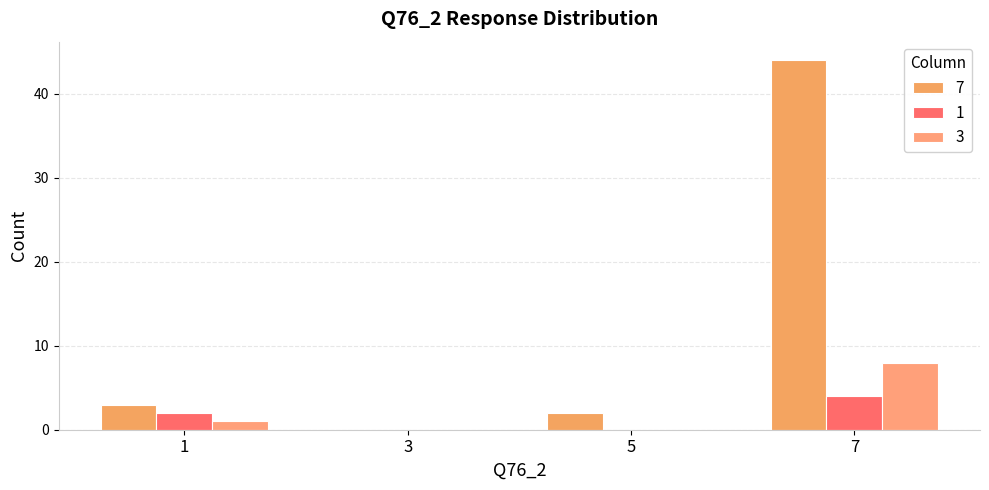

Are the bars horizontal?

No